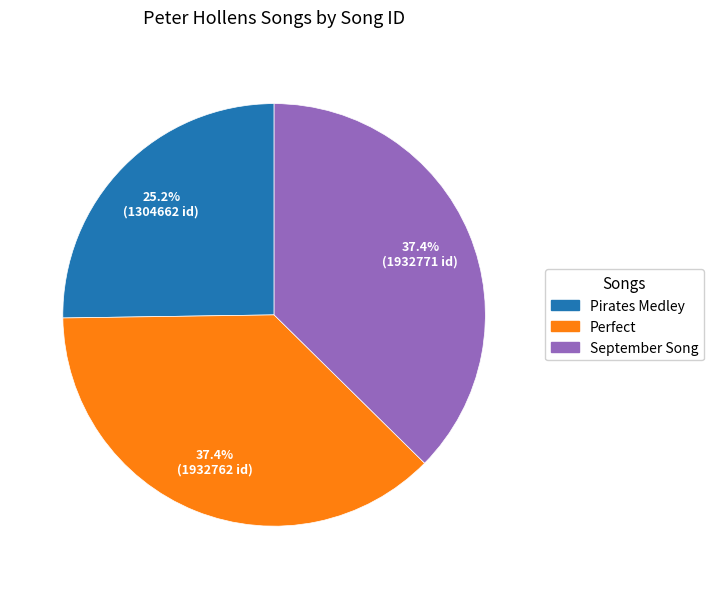

Which slice is the smallest?

Pirates Medley